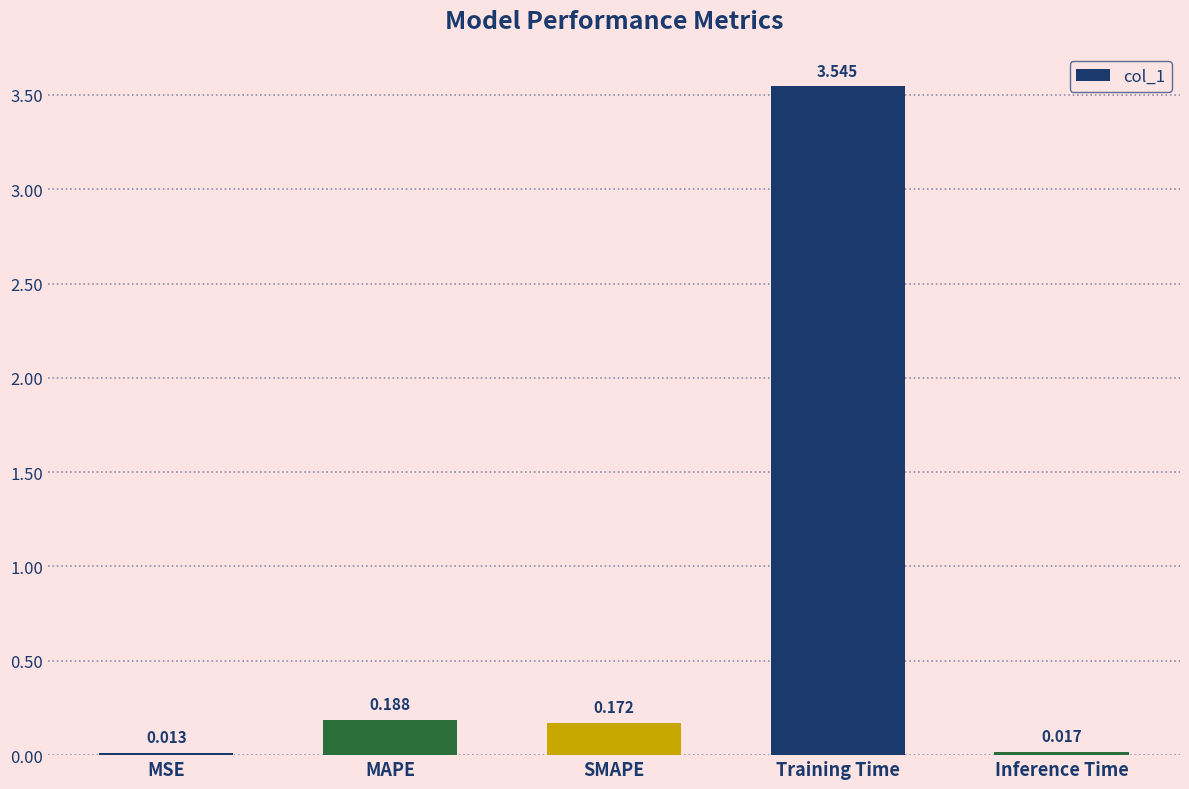

At which category does the chart reach its minimum across all series?

MSE